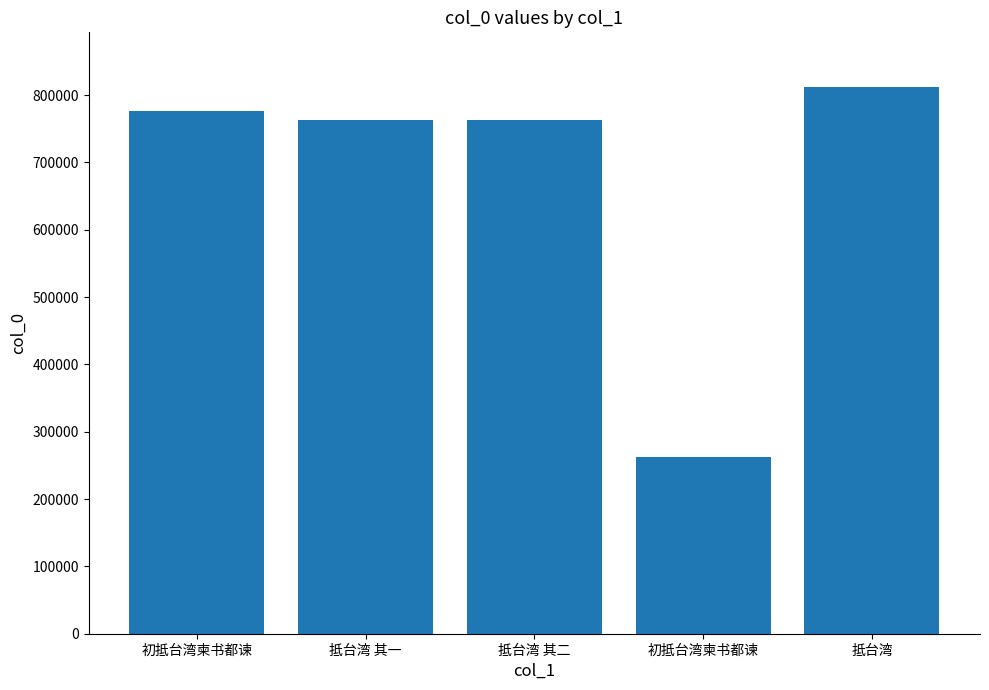

Rank the categories by value from lowest to highest.

初抵台湾柬书都谏, 抵台湾 其一, 抵台湾 其二, 初抵台湾柬书都谏, 抵台湾